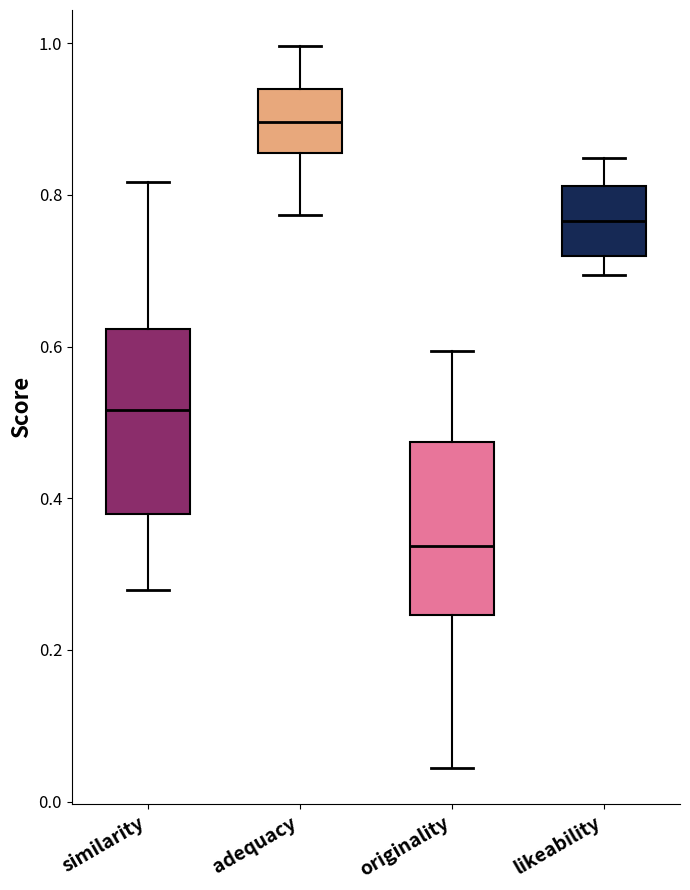

Where does the lower whisker of the box for originality end on the y-axis? The values are not printed on the chart, so give them approximately, as read against the axis.

0.04